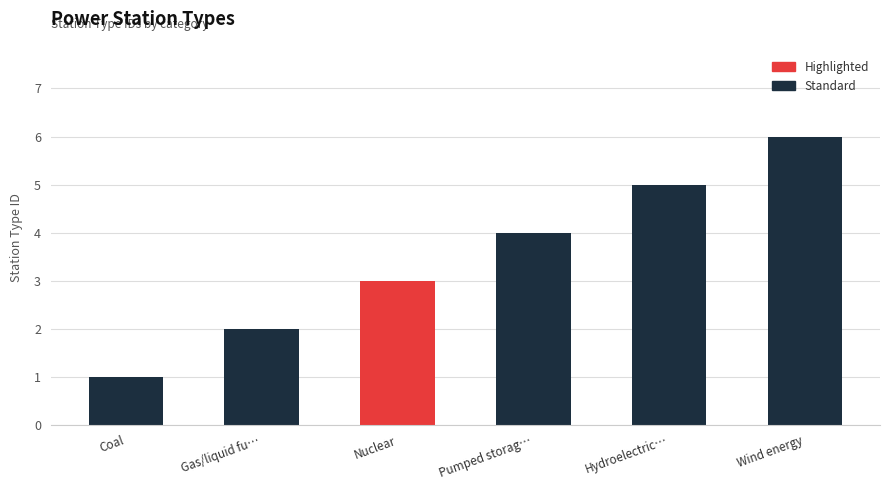

What is the sum of the values at Gas/liquid fuel turbine stations and Pumped storage schemes?

6